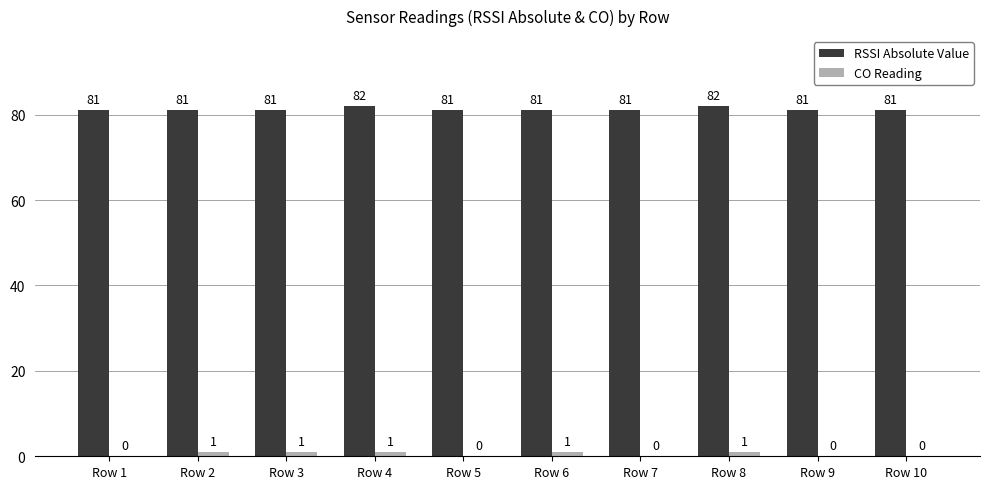

What is the sum of all CO Reading values?

5